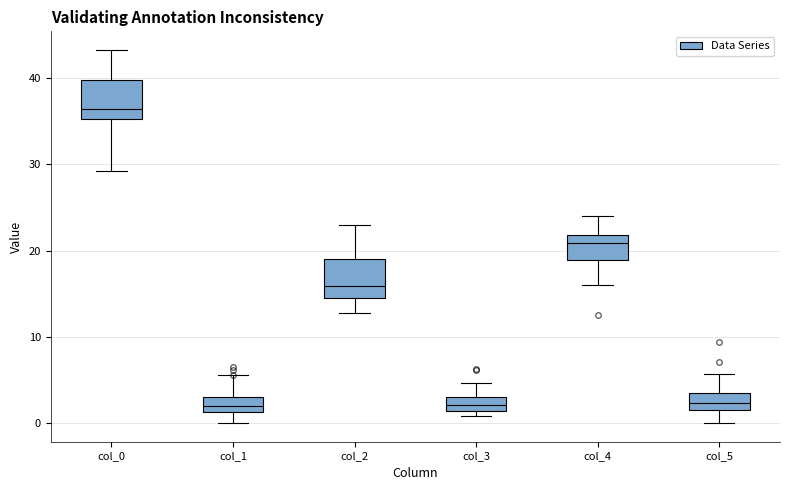

Where is the lower edge of the box for col_2 on the y-axis? The values are not printed on the chart, so give them approximately, as read against the axis.

15